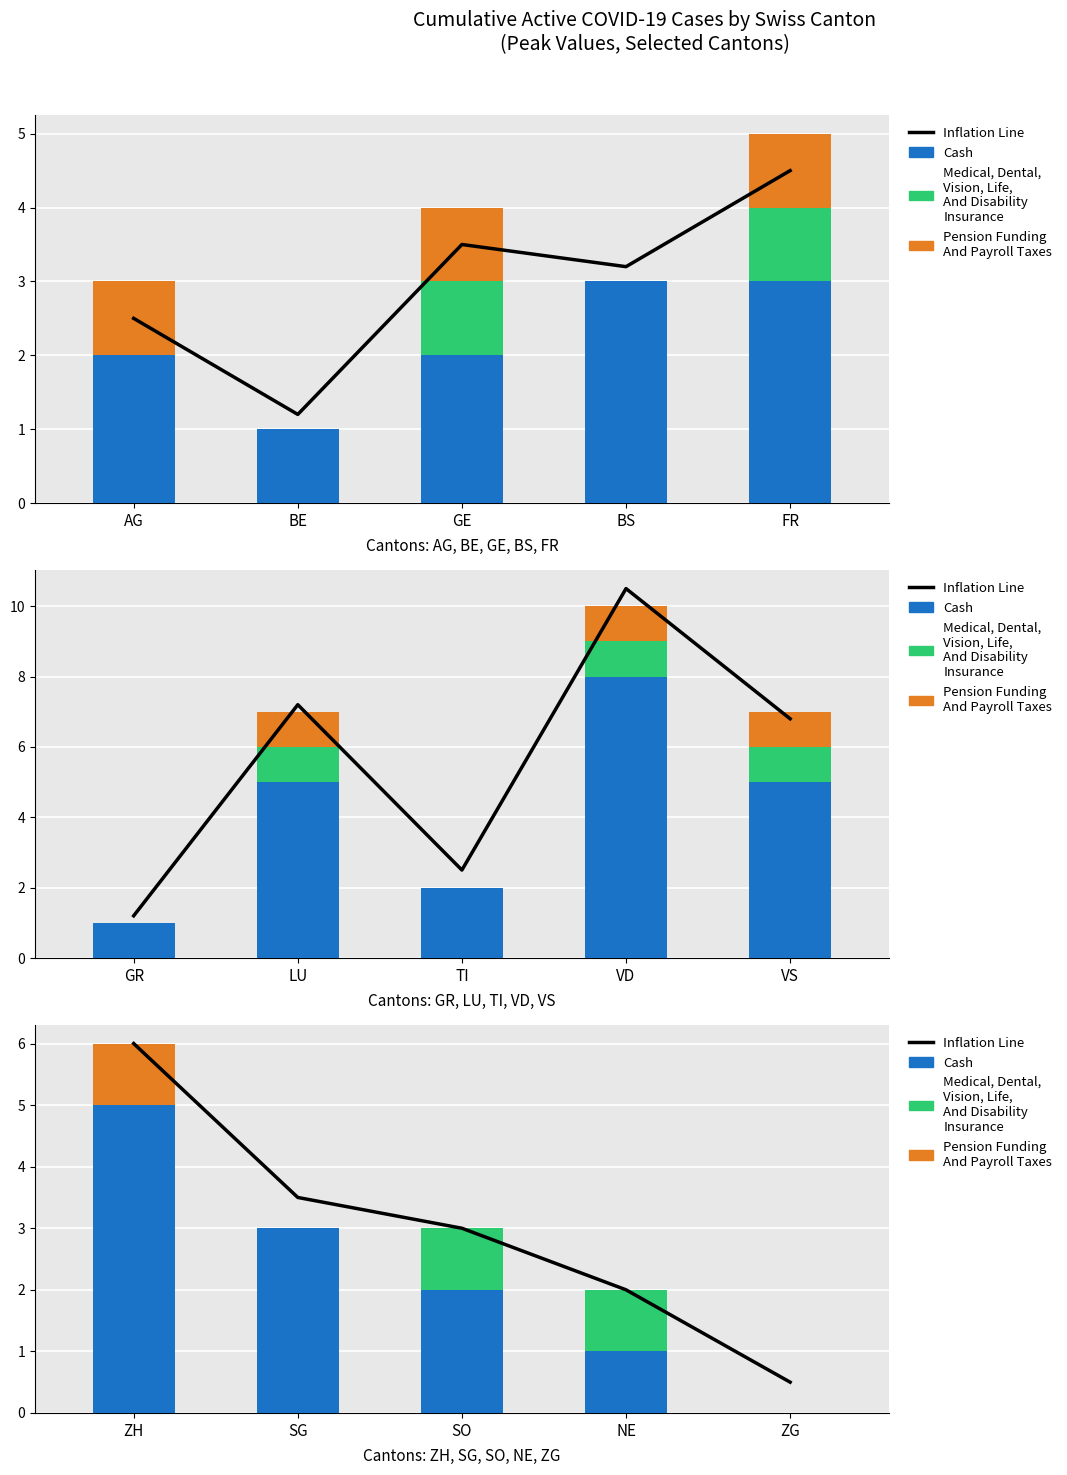

Between ZH and SG, which series saw the biggest shift?

Inflation Line